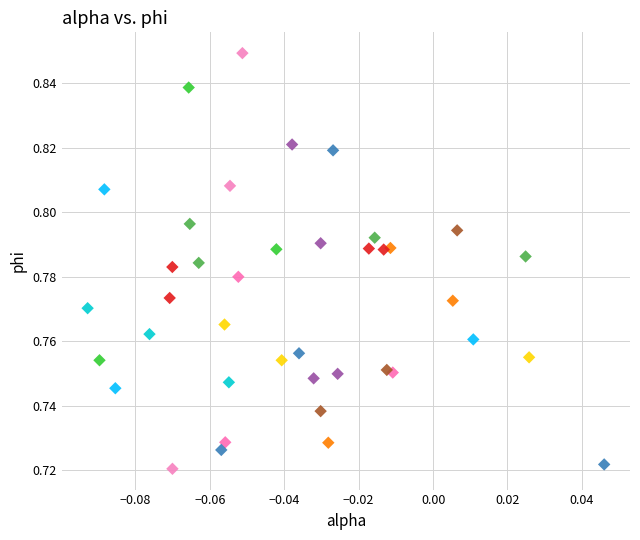

How many points are shown in the scatter plot?

40